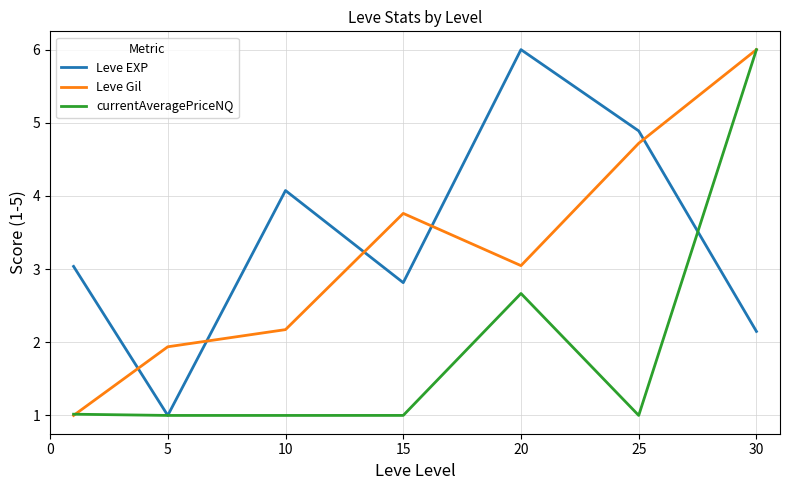

True or false: Leve EXP and Leve Gil intersect in this chart.

True